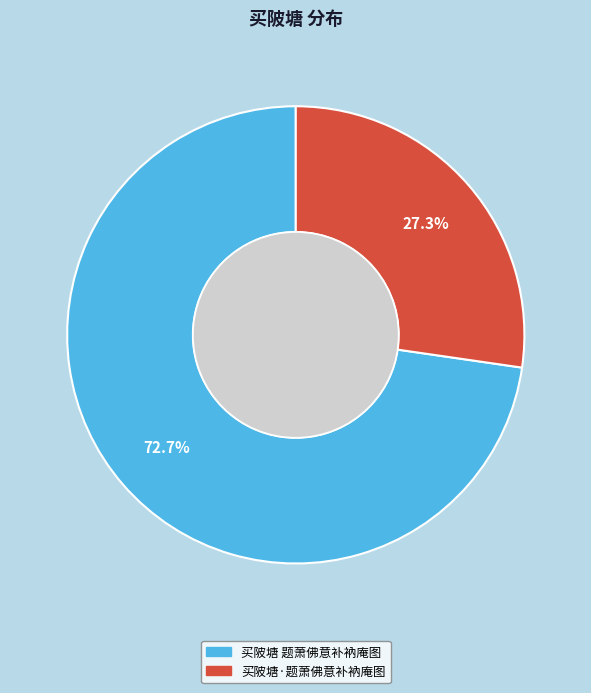

Which slice is the largest?

买陂塘 题萧佛意补衲庵图